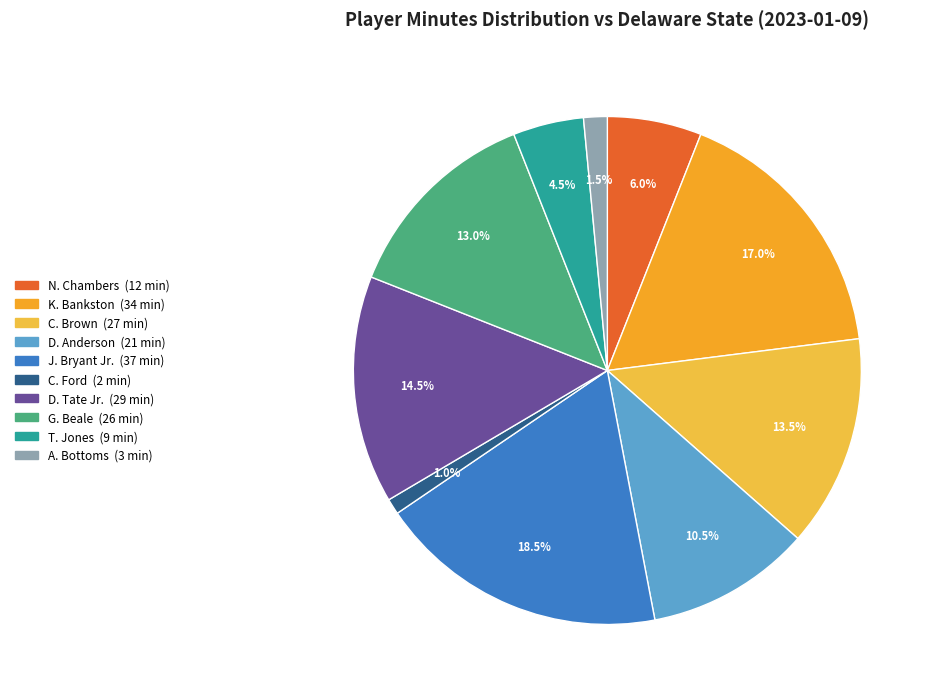

What is the ratio of the value at G. Beale to the value at J. Bryant Jr.?

0.7